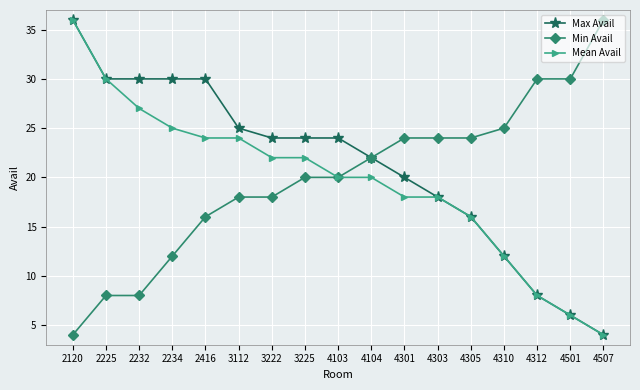

Does the chart have visible grid lines?

Yes